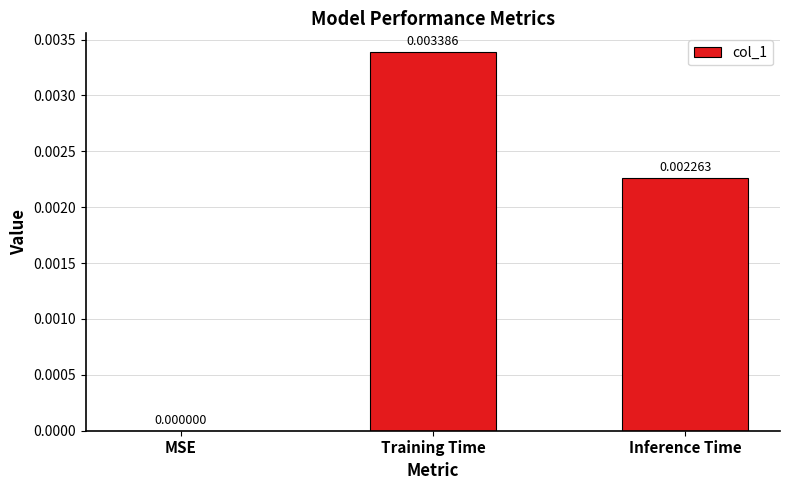

At which label is the value closest to 0?

MSE